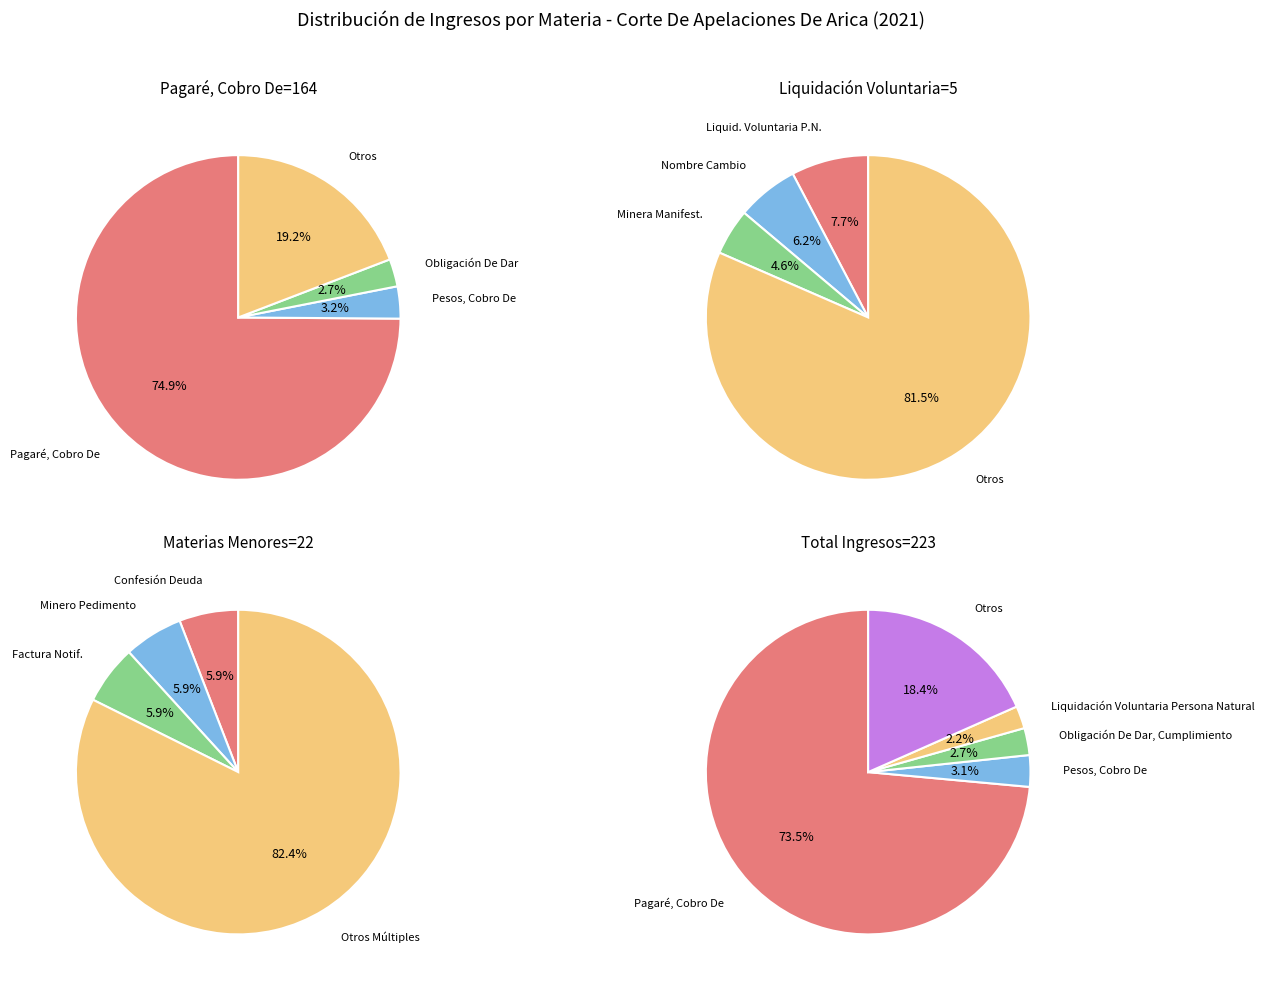

Which slice is the smallest?

Minera, Manifestación